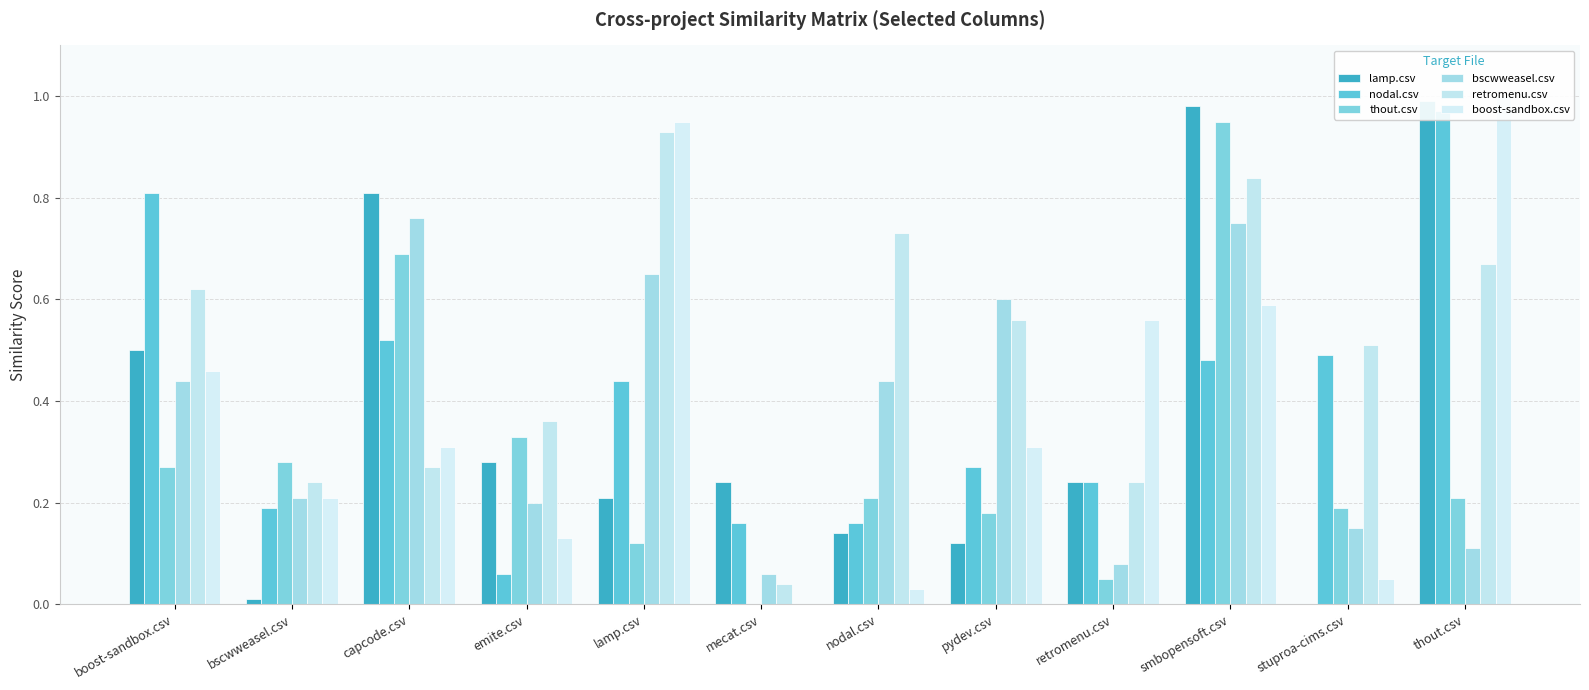

What is the value of the thout.csv bar at the 1st from the left?

0.3